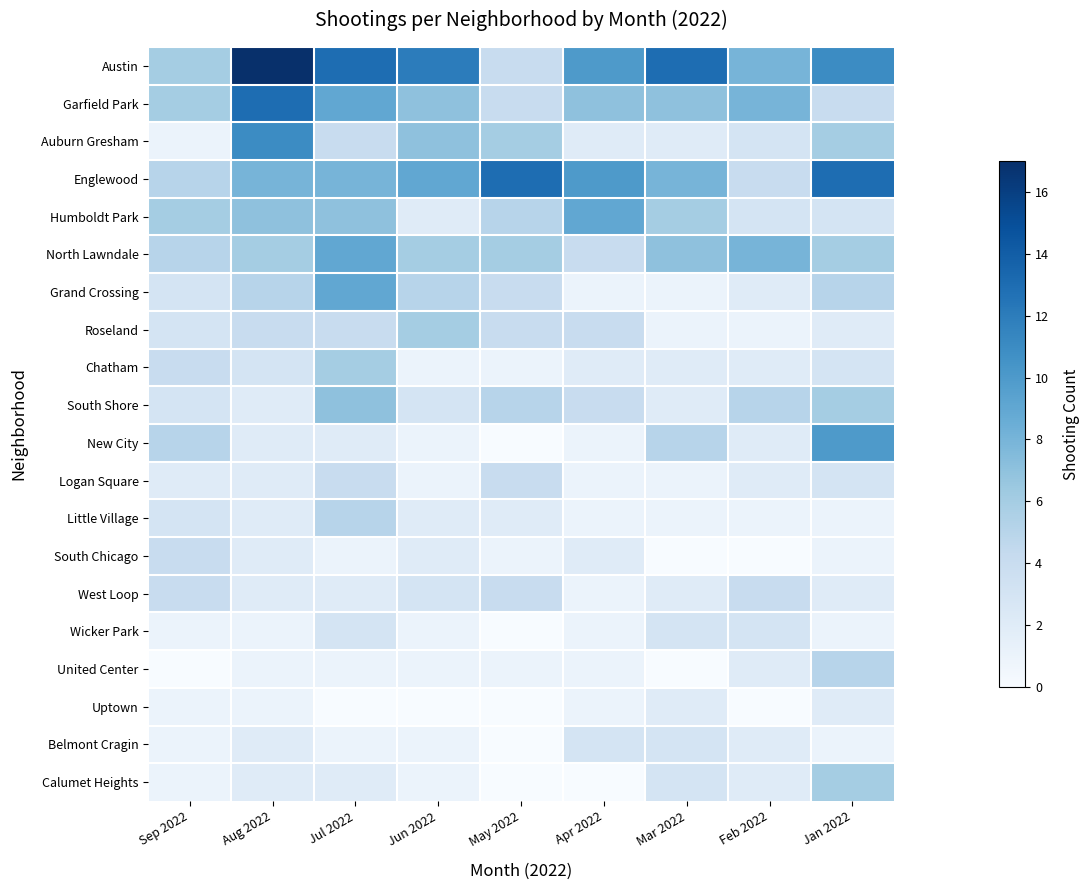

Count the number of categories in the chart.

9